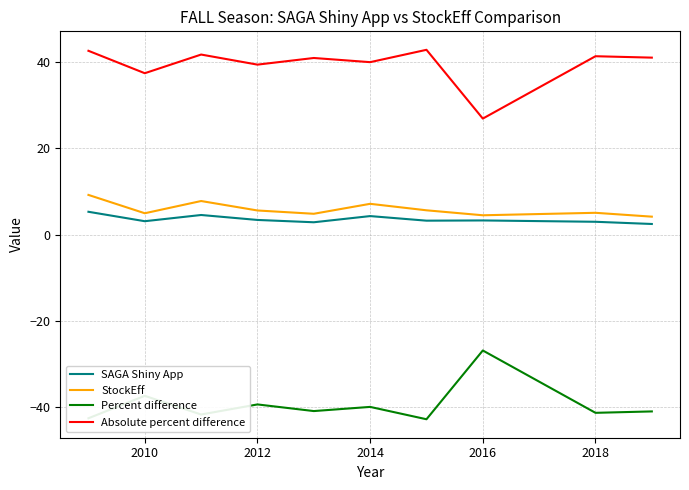

True or false: Percent difference and Absolute percent difference intersect in this chart.

False